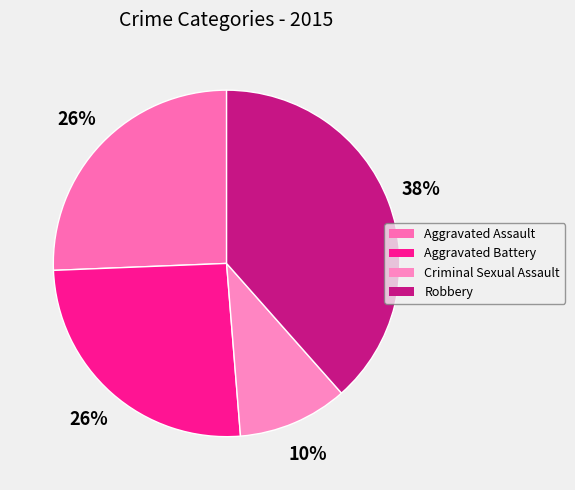

Is it true that Aggravated Battery is 26% of the pie?

True